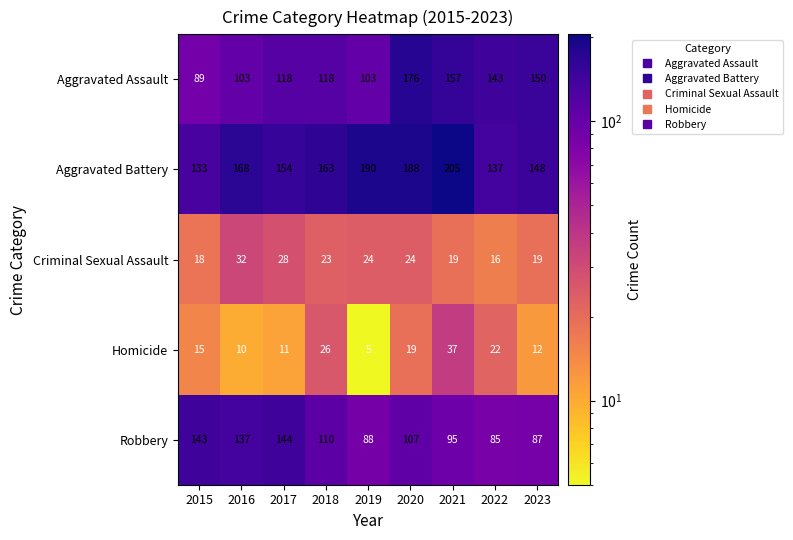

What is the sum of all Aggravated Assault values?

1157